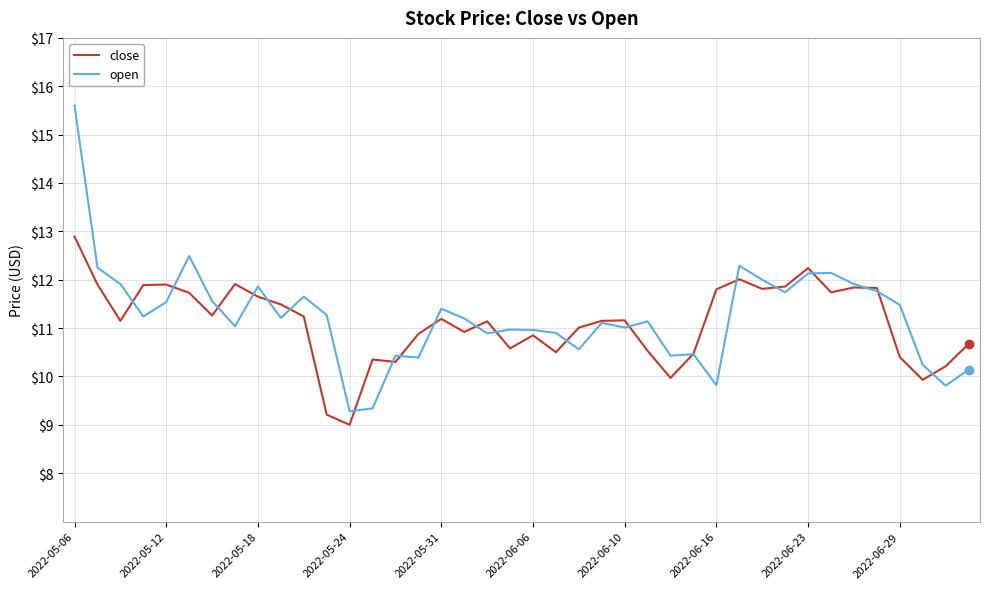

Is this an area chart (filled region under the line)?

No